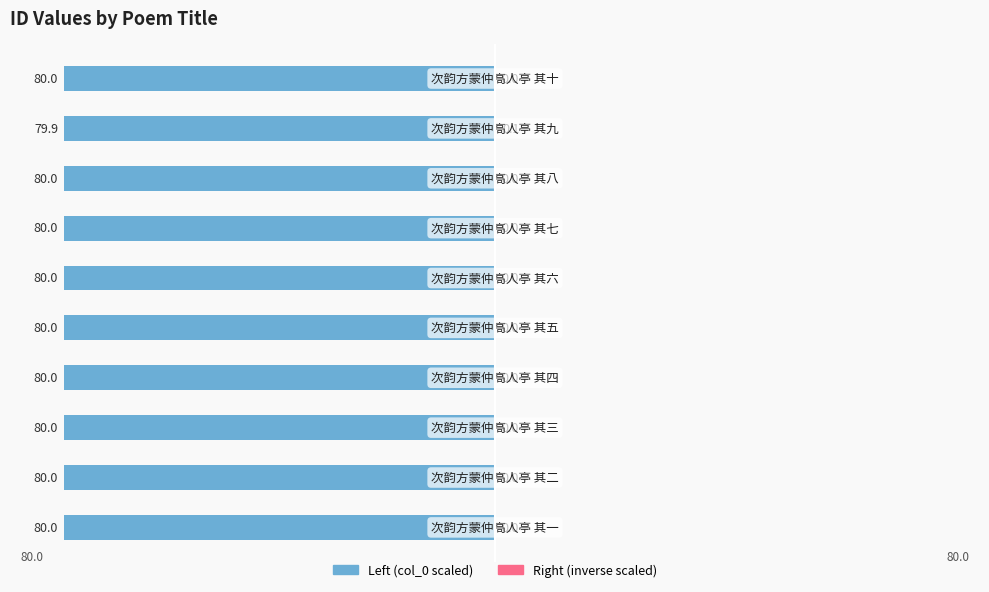

Which series has the largest total across all categories?

col_0 (right)